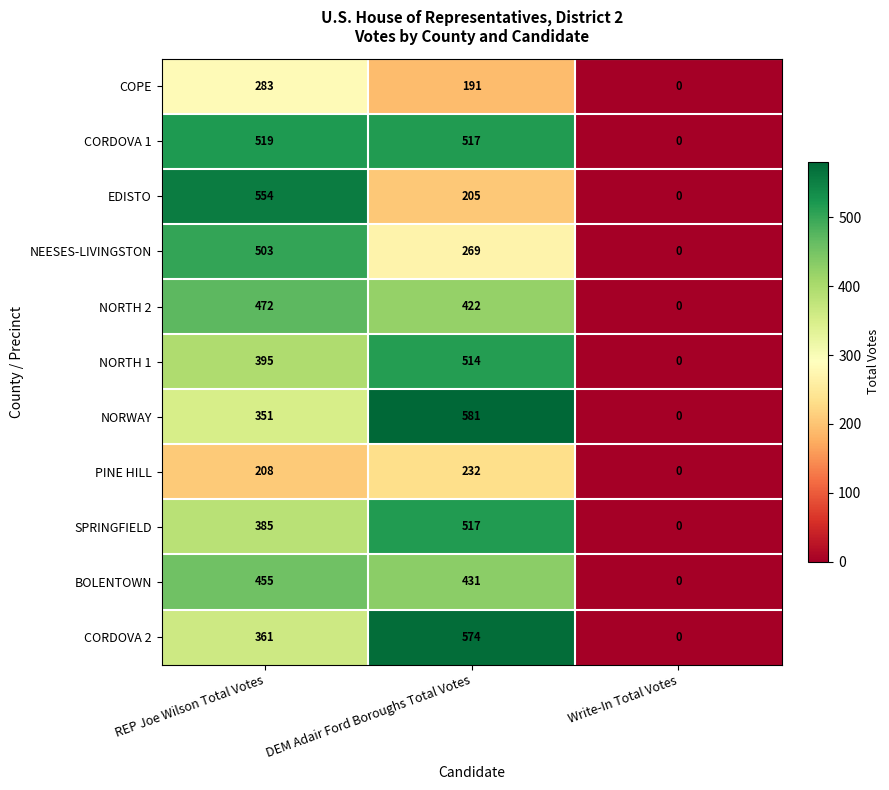

True or false: CORDOVA 1 has a value of 0 at Write-In Total Votes.

True